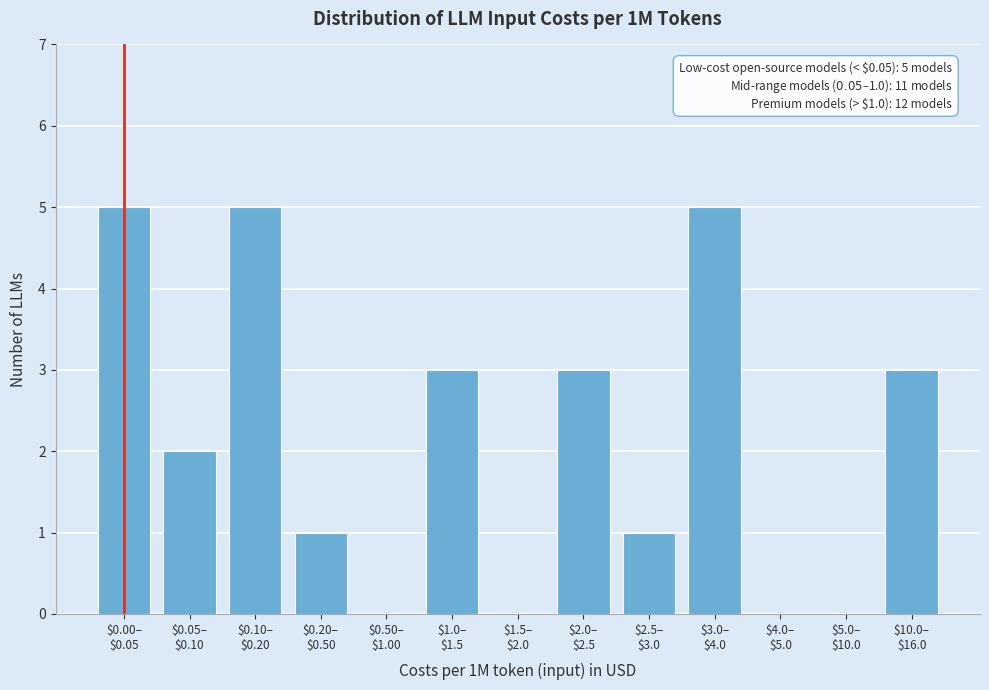

What is the greatest value displayed?

5